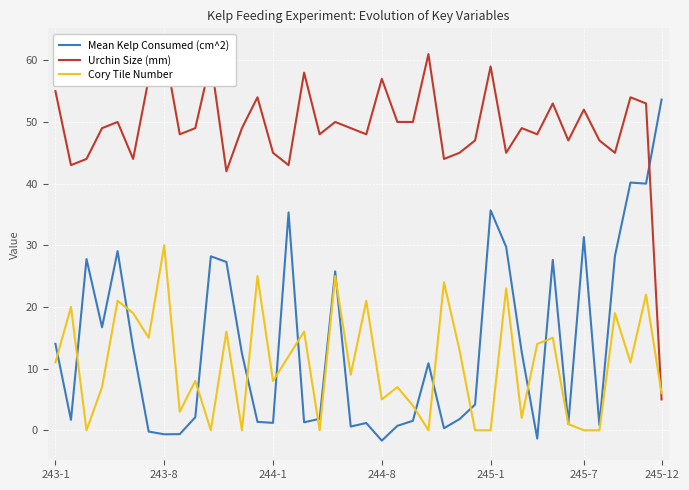

Is it true that Cory Tile Number equals 10.6 at 245-12?

False